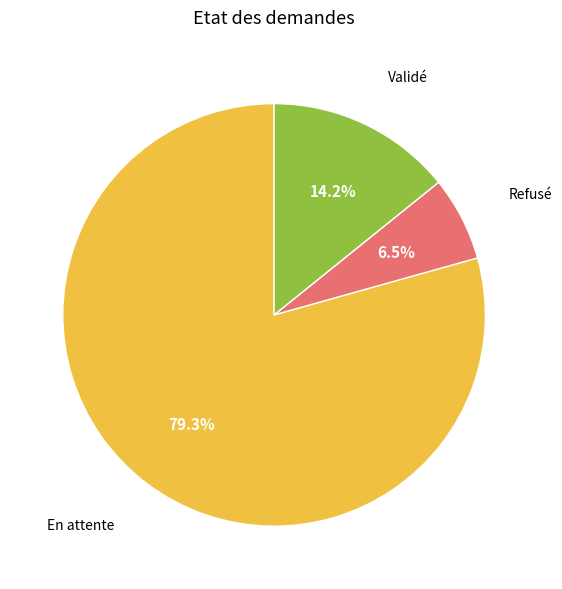

Which slice is the largest?

En attente